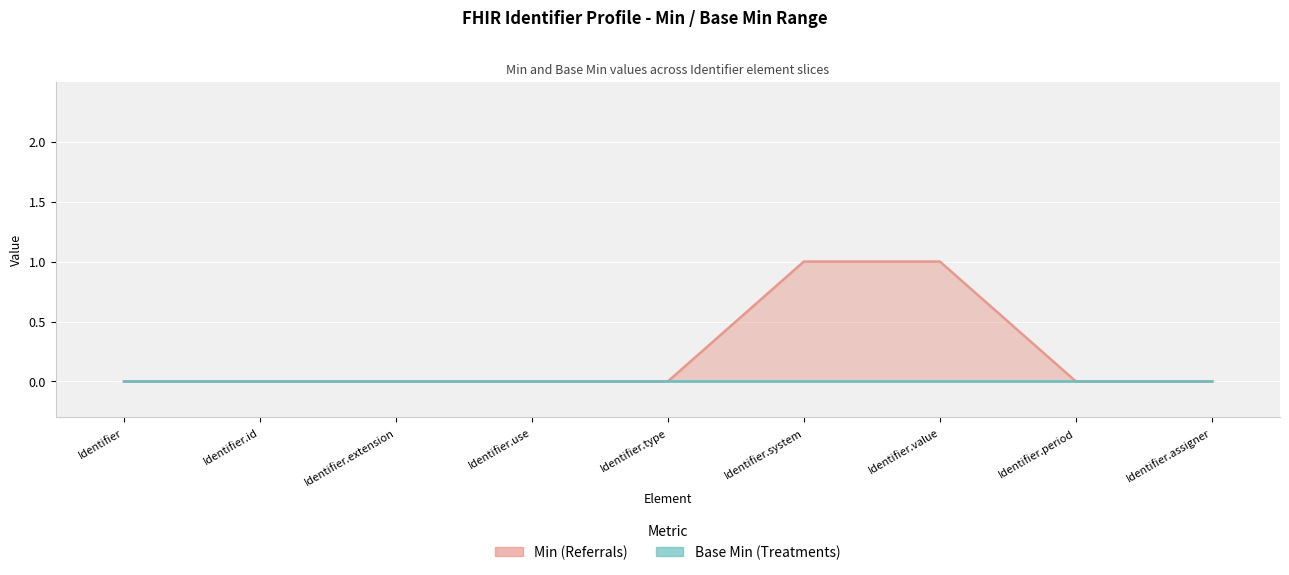

How many values exceed 0?

2